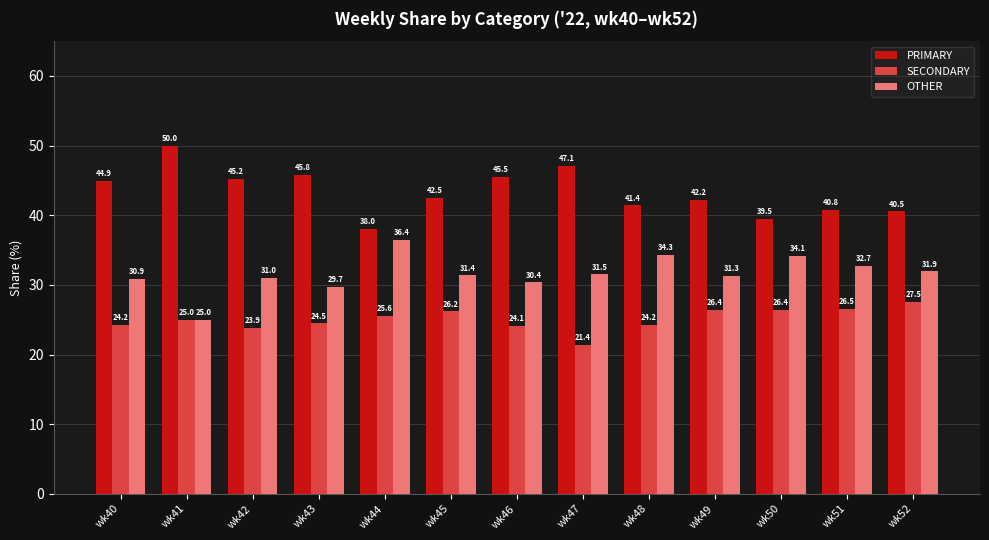

Which category has the lowest value across all series?

wk47